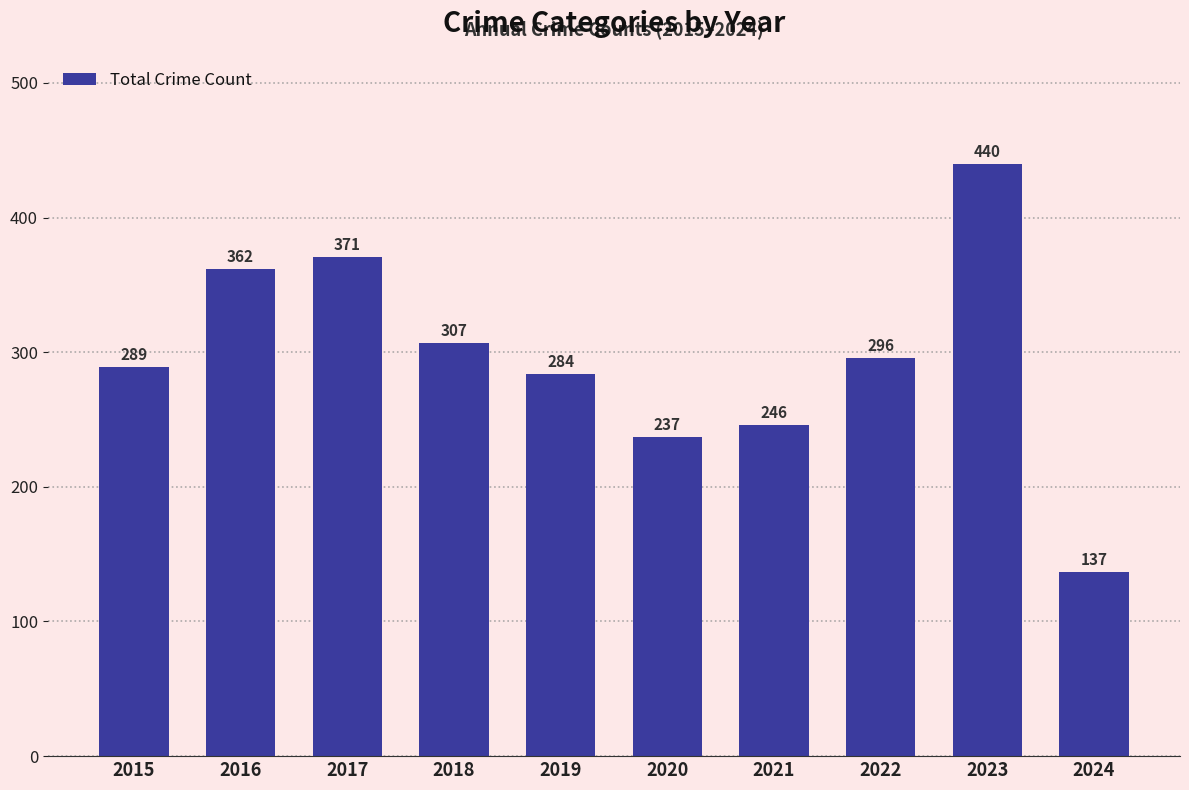

How many bars are there in total?

10